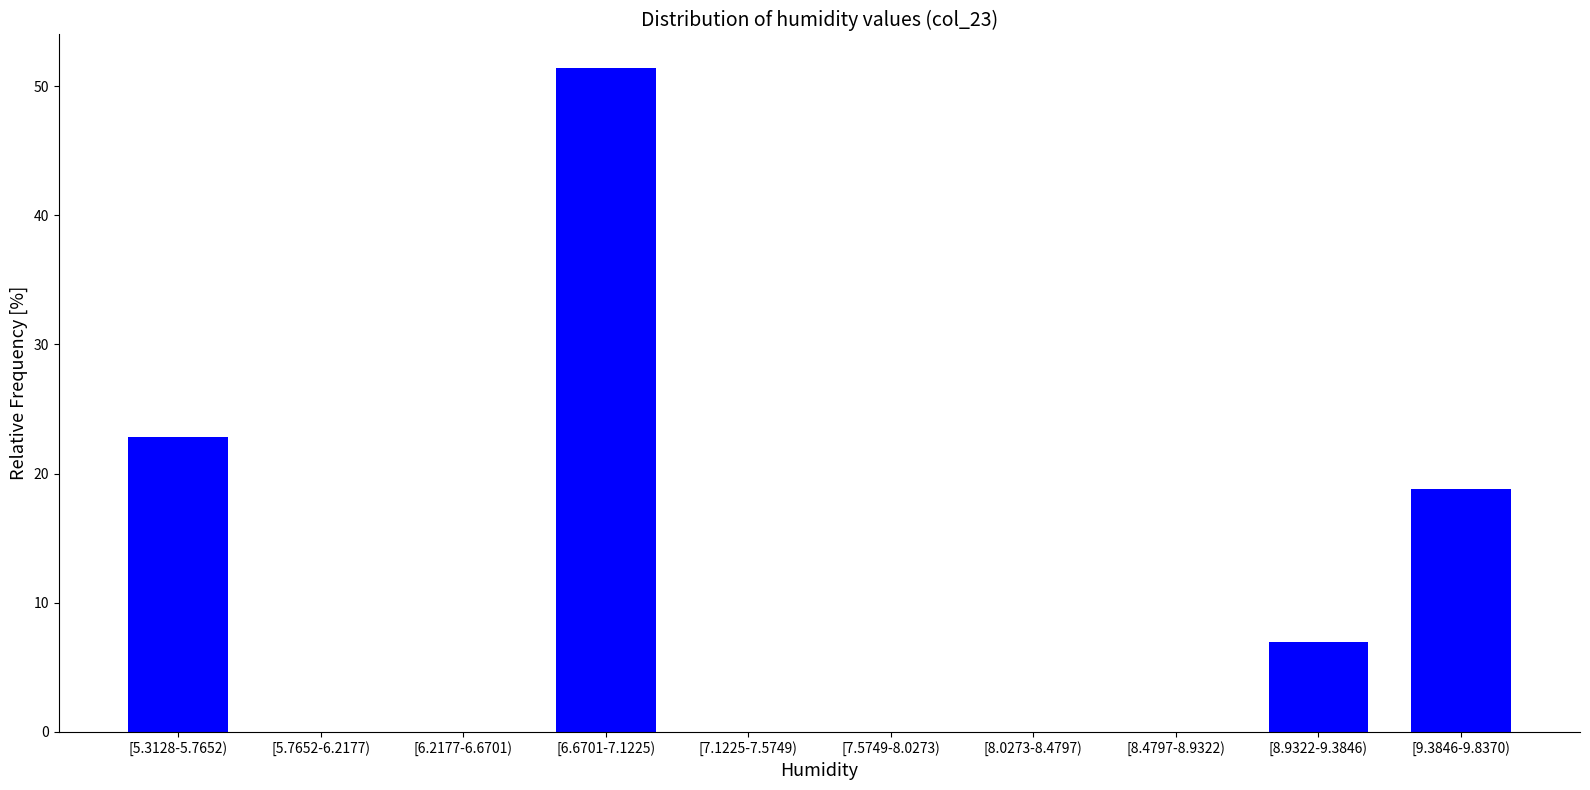

Reading left to right, extract all data points from this chart.

[5.3128-5.7652)=22.9	[5.7652-6.2177)=0.0	[6.2177-6.6701)=0.0	[6.6701-7.1225)=51.4	[7.1225-7.5749)=0.0	[7.5749-8.0273)=0.0	[8.0273-8.4797)=0.0	[8.4797-8.9322)=0.0	[8.9322-9.3846)=6.9	[9.3846-9.8370)=18.8